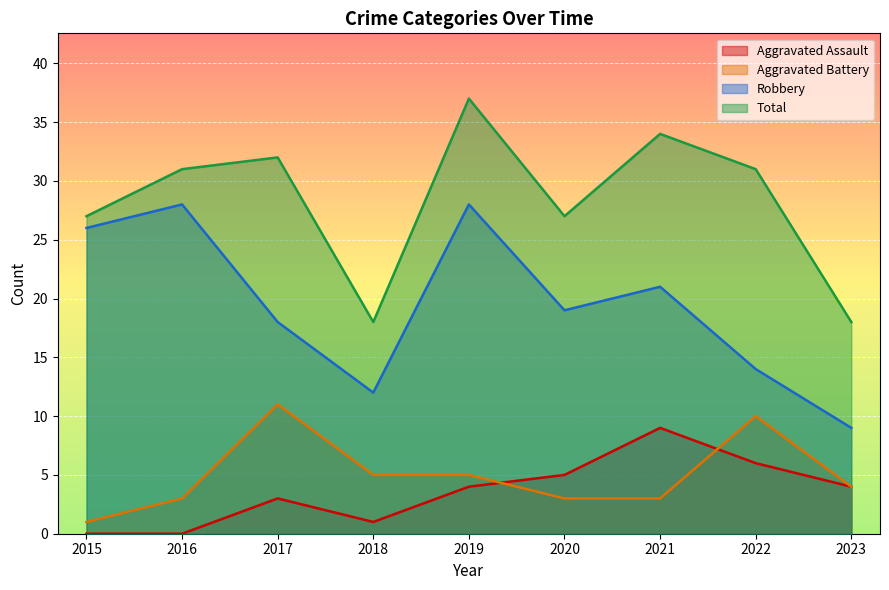

What is the sum of the Aggravated Battery values at 2022 and 2015?

11